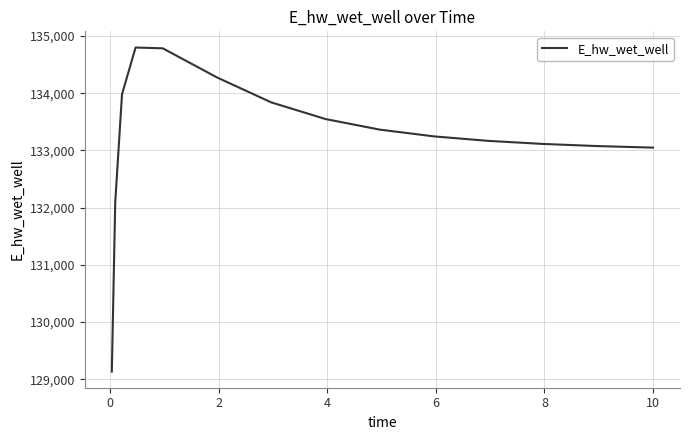

How many categories are shown in the chart?

15